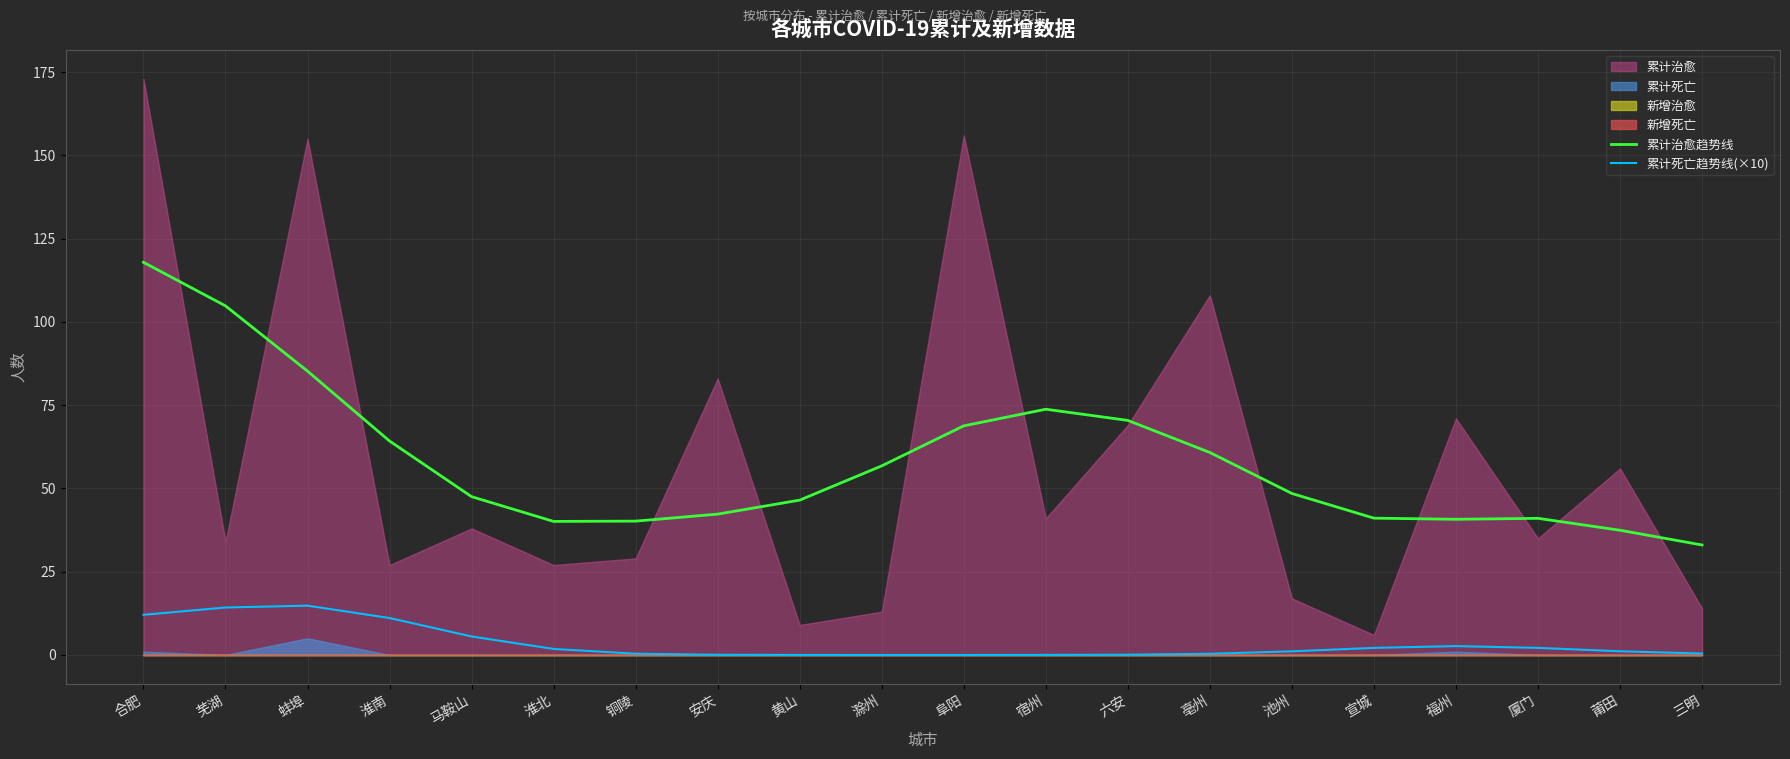

Which has a higher value, 滁州 or 黄山?

滁州